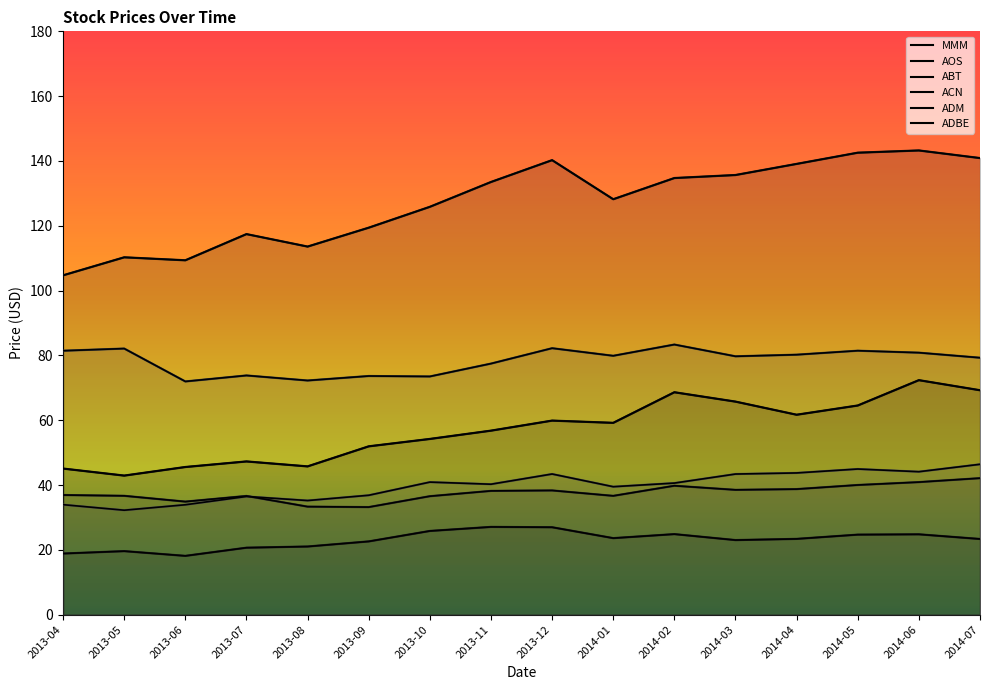

True or false: ADM and ADBE intersect in this chart.

False